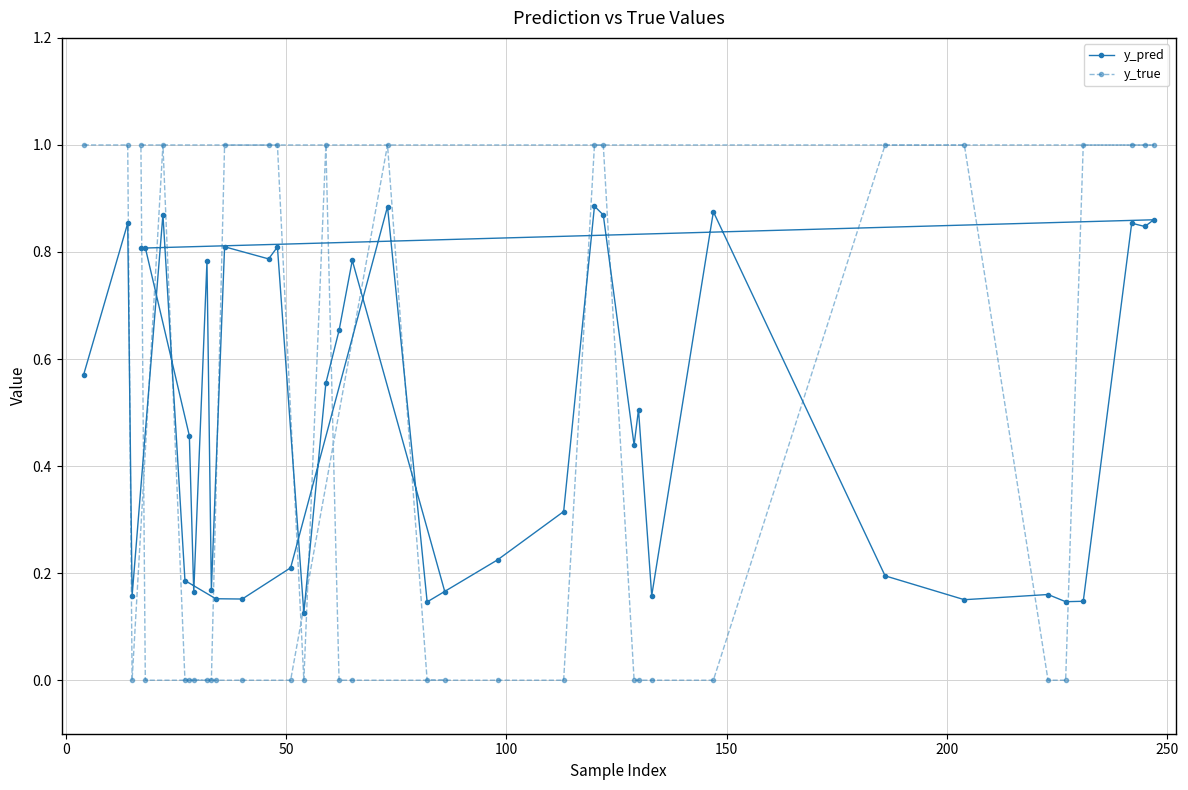

What is the highest value of the y_true series?

1.0